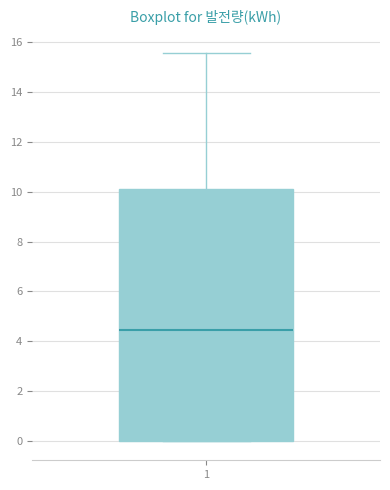

Transcribe this box plot: give where the median line is, the range the box spans, and where the two whiskers end, as read against the y-axis. The values are not printed on the chart, so give them approximately, as read against the axis.

median 4.4, box 0.0 to 10.2, whiskers 0.0 to 15.6